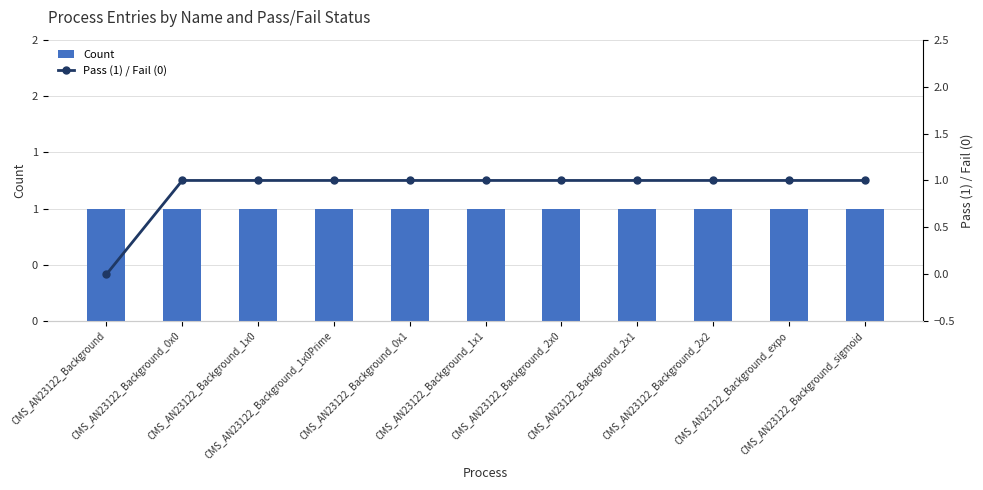

Which category has the lowest value in the Count series?

CMS_AN23122_Background